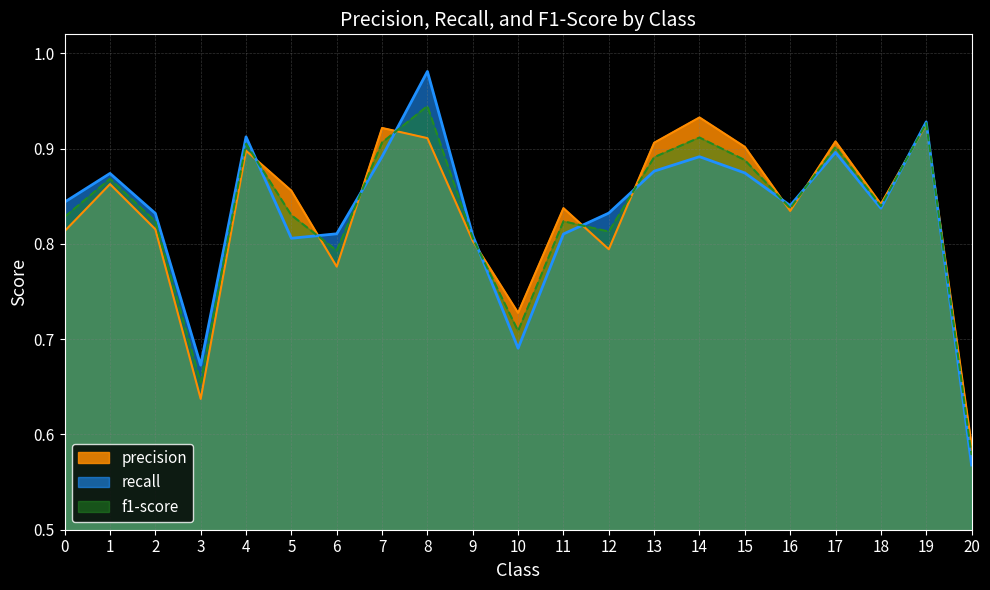

Does the chart display data point markers on the line(s)?

No